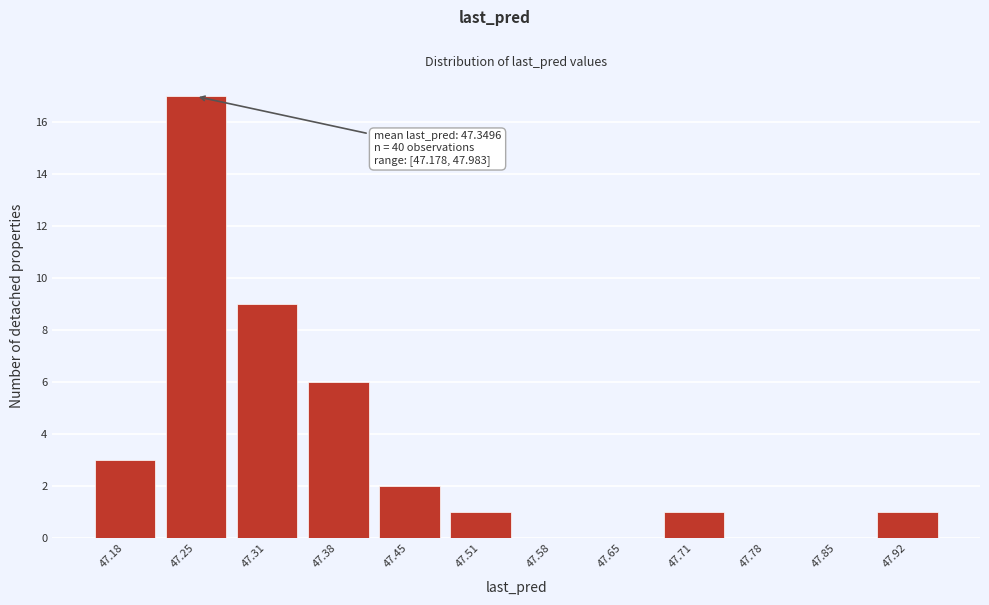

Reading left to right, extract all data points from this chart.

47.18=3	47.25=17	47.31=9	47.38=6	47.45=2	47.51=1	47.58=0	47.65=0	47.71=1	47.78=0	47.85=0	47.92=1